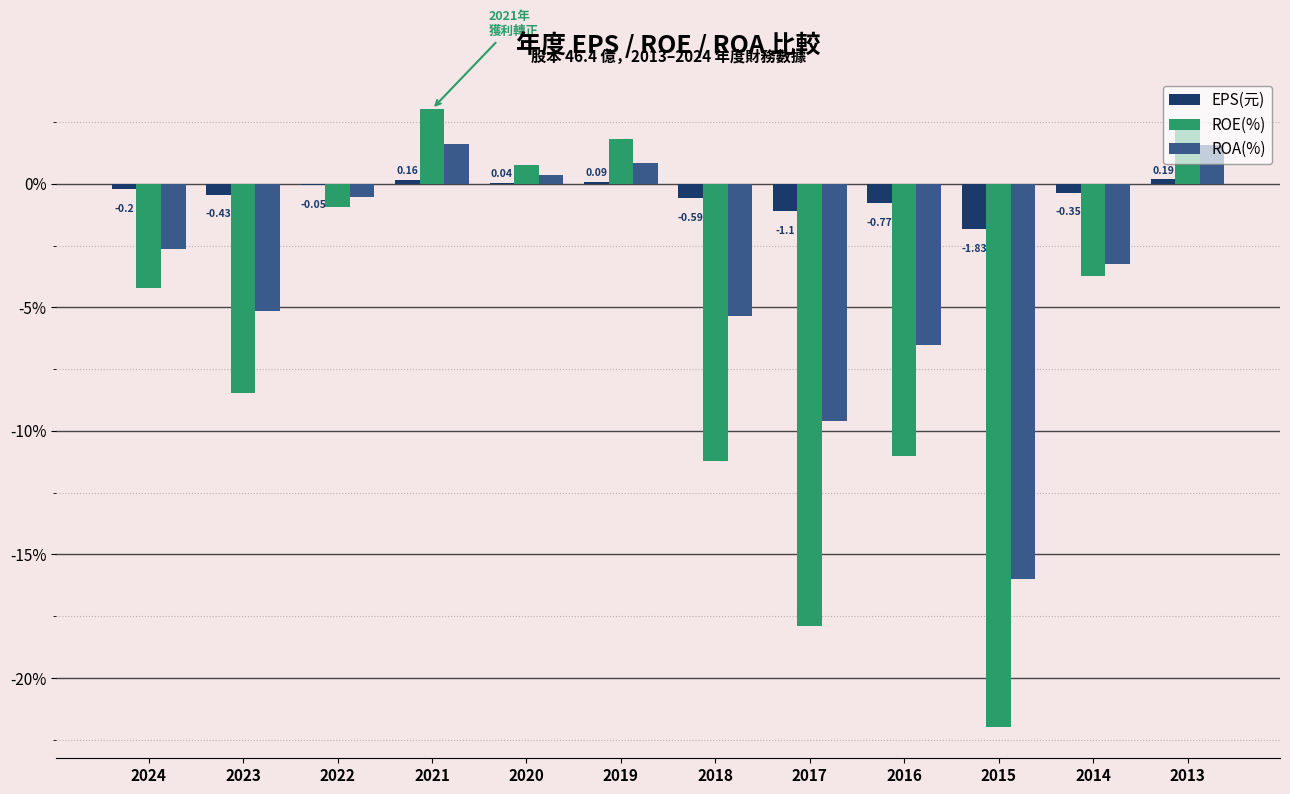

Between 2024 and 2019, which series saw the biggest shift?

ROE(%)